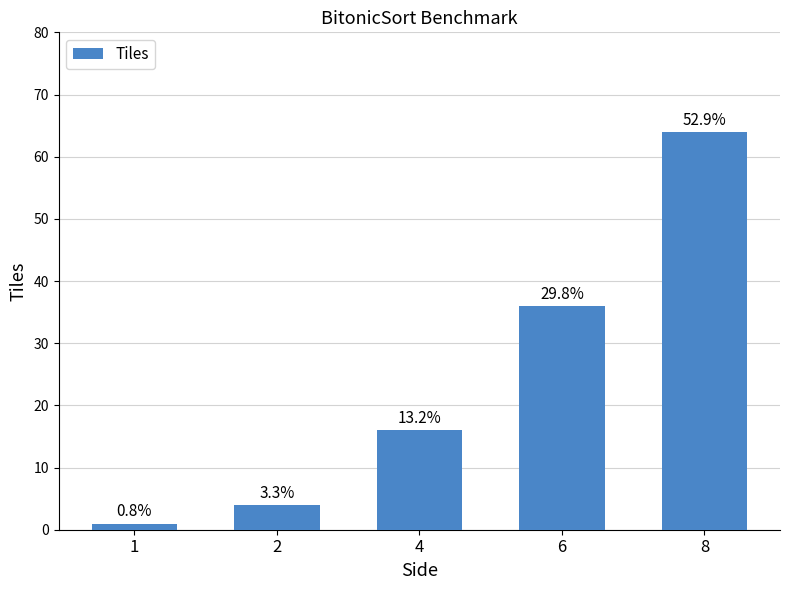

Which has a higher value, 8 or 1?

8